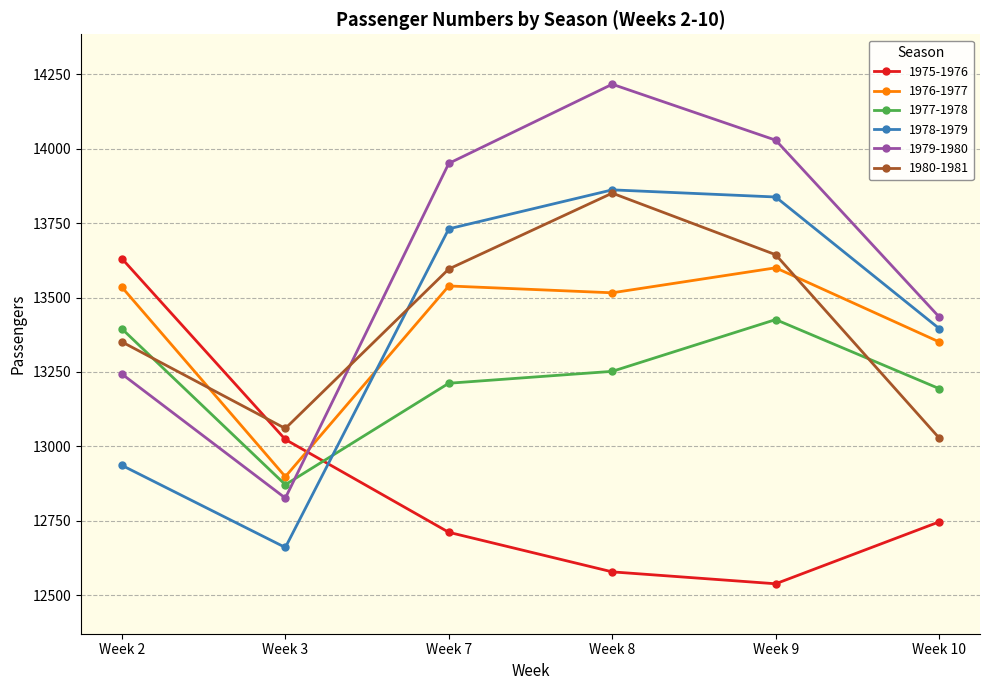

What is the average value of the 1975-1976 series?

12871